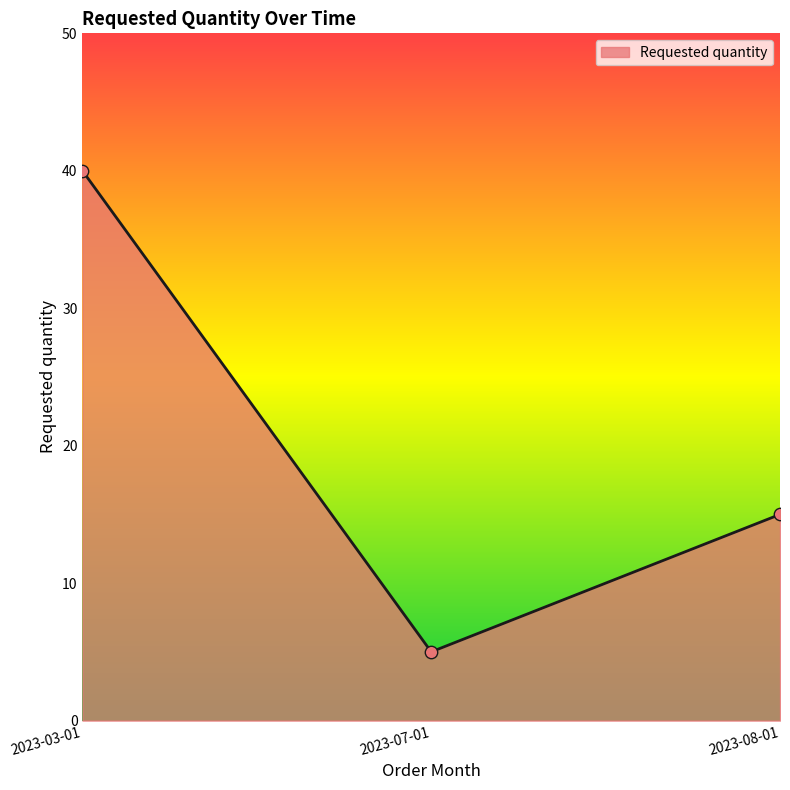

Between 2023-03-01 and 2023-08-01, which is larger?

2023-03-01